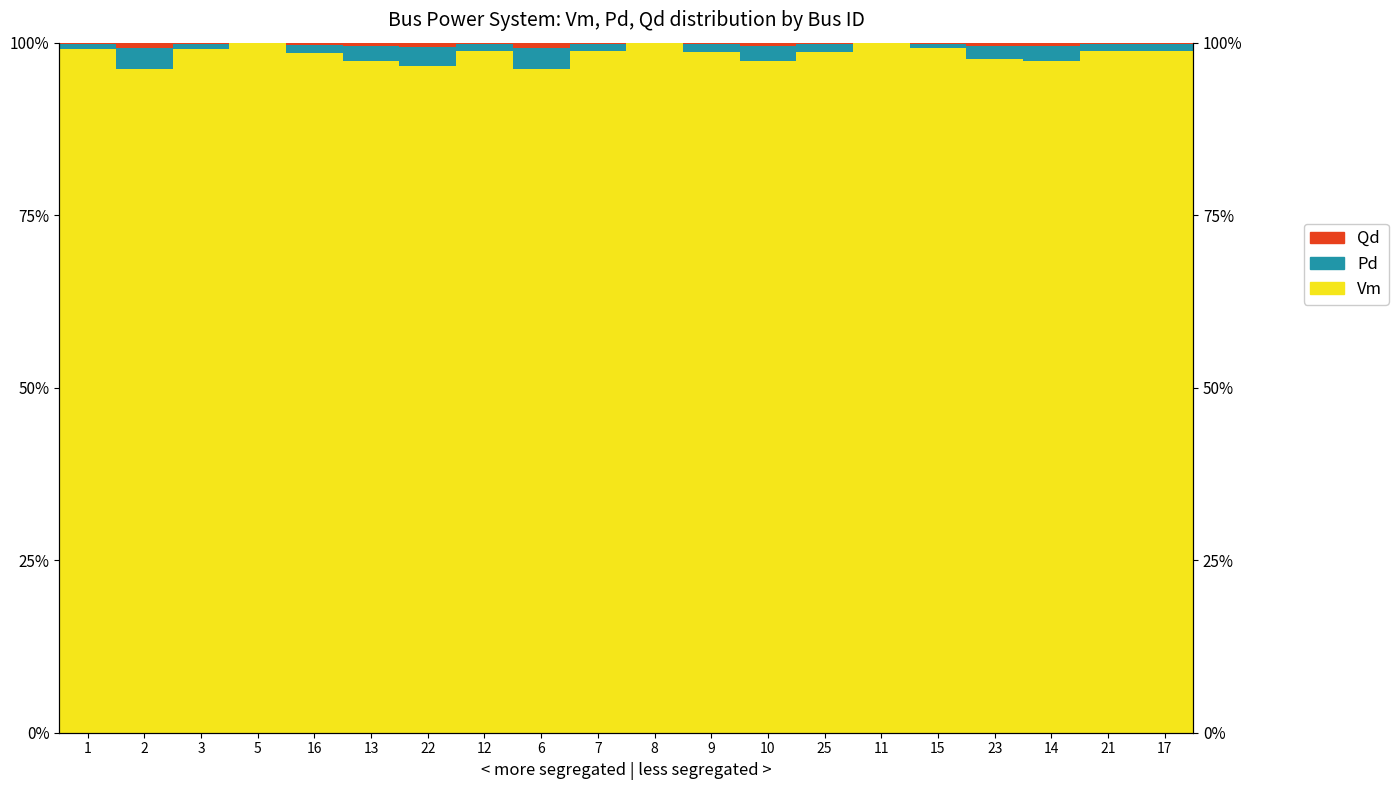

Reading left to right, extract all data points from this chart.

Vm: 1=99.1	2=96.2	3=99.0	5=100.0	16=98.4	13=97.4	22=96.6	12=98.8	6=96.2	7=98.8	8=100.0	9=98.7	10=97.3	25=98.7	11=100.0	15=99.2	23=97.7	14=97.3	21=98.7	17=98.8
Pd: 1=0.7	2=3.0	3=0.8	5=0.0	16=1.3	13=2.1	22=2.7	12=1.0	6=3.0	7=1.0	8=0.0	9=1.1	10=2.2	25=1.0	11=0.0	15=0.7	23=1.8	14=2.1	21=1.0	17=0.9
Qd: 1=0.2	2=0.8	3=0.2	5=0.0	16=0.3	13=0.5	22=0.7	12=0.2	6=0.8	7=0.2	8=0.0	9=0.3	10=0.5	25=0.3	11=0.0	15=0.2	23=0.5	14=0.5	21=0.3	17=0.2